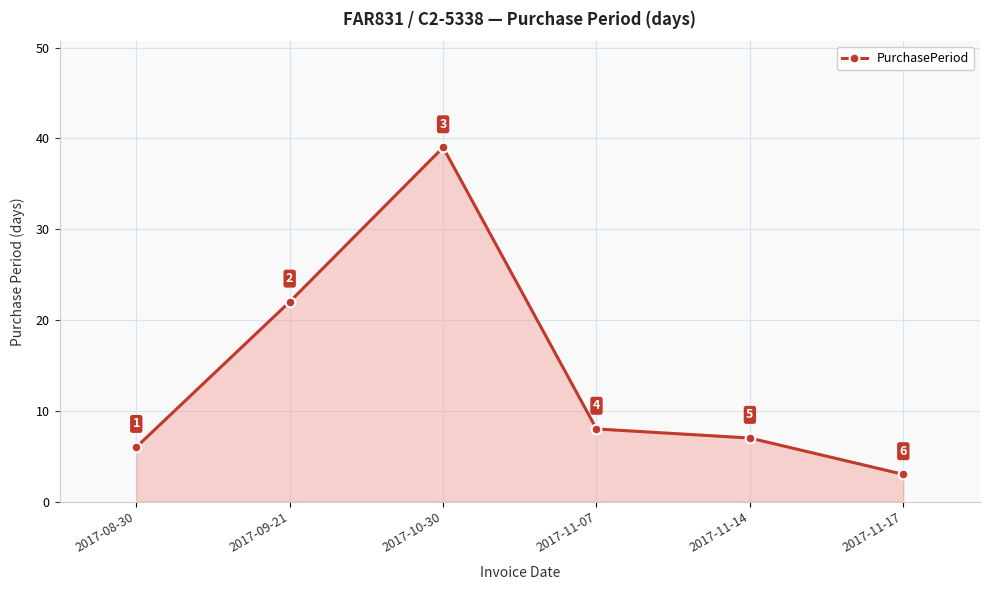

Reading left to right, list all the values displayed in this chart.

2017-08-30=6	2017-09-21=22	2017-10-30=39	2017-11-07=8	2017-11-14=7	2017-11-17=3